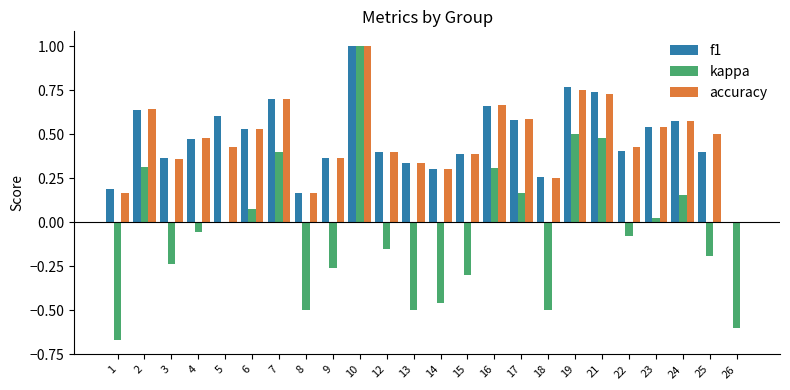

The f1 series shows 0.4 at 22. True or false?

True